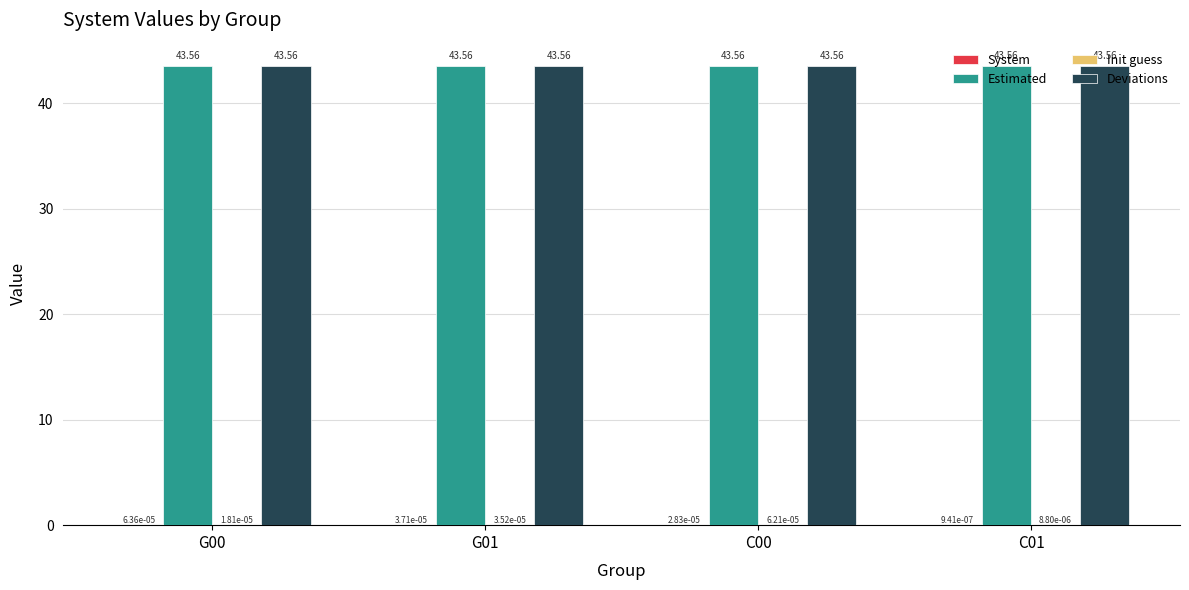

What is the total value across all series at C00?

87.1